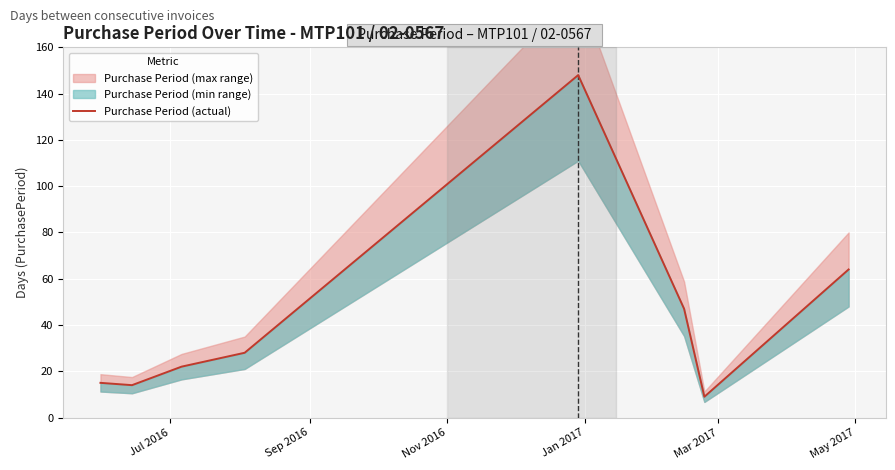

How many data points are less than 28?

4